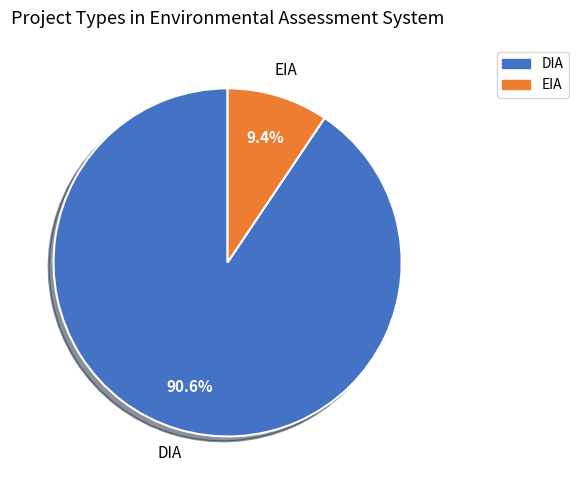

Approximately how many times larger is the value at DIA compared to EIA?

9.6